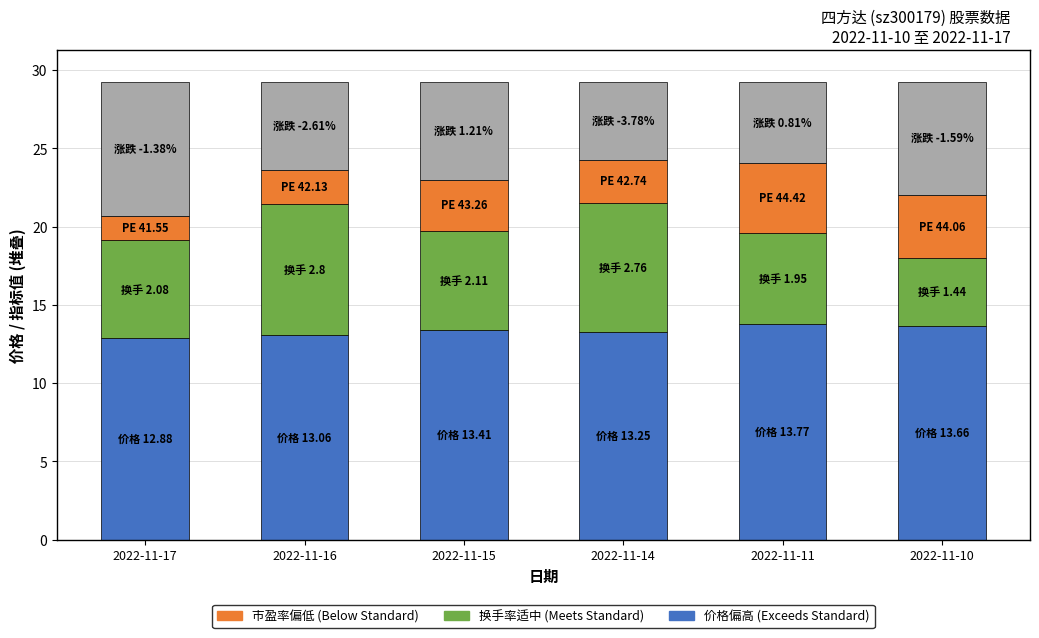

What is the total value across all series at 2022-11-11?

29.3